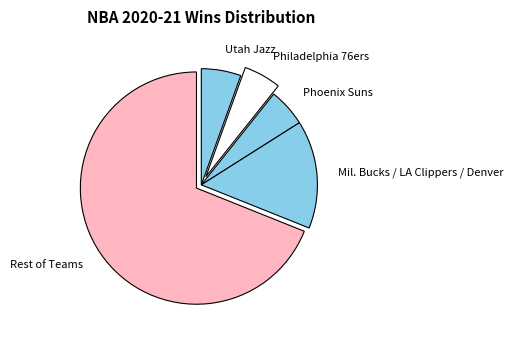

What is the majority slice?

Rest of Teams